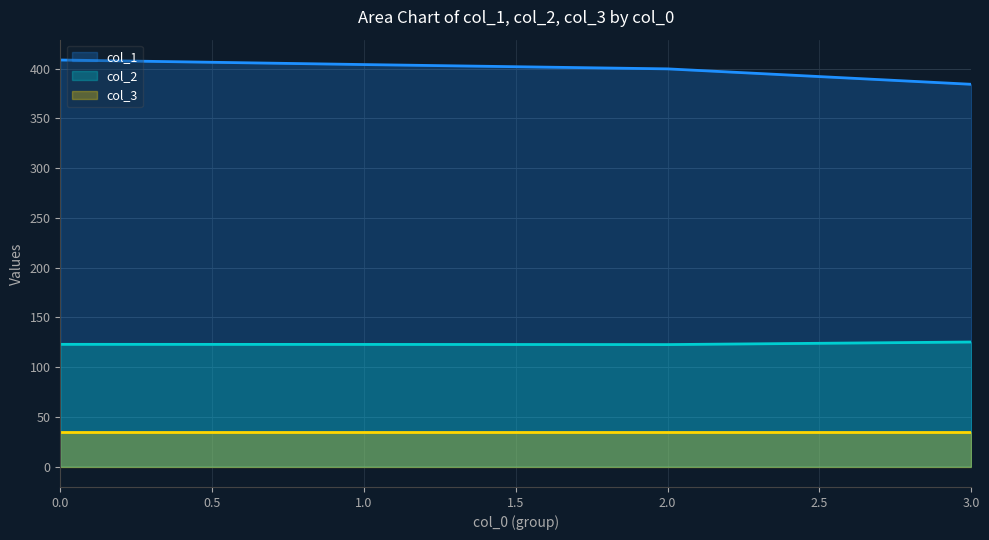

What value does the col_3 series have at 12?

35